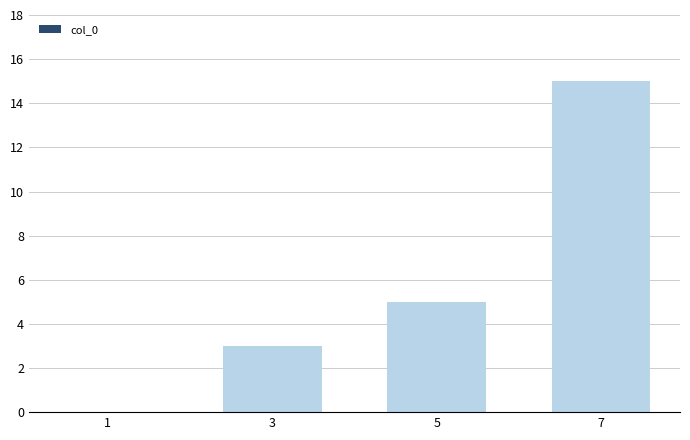

Count the values in the range 3 to 15.

3